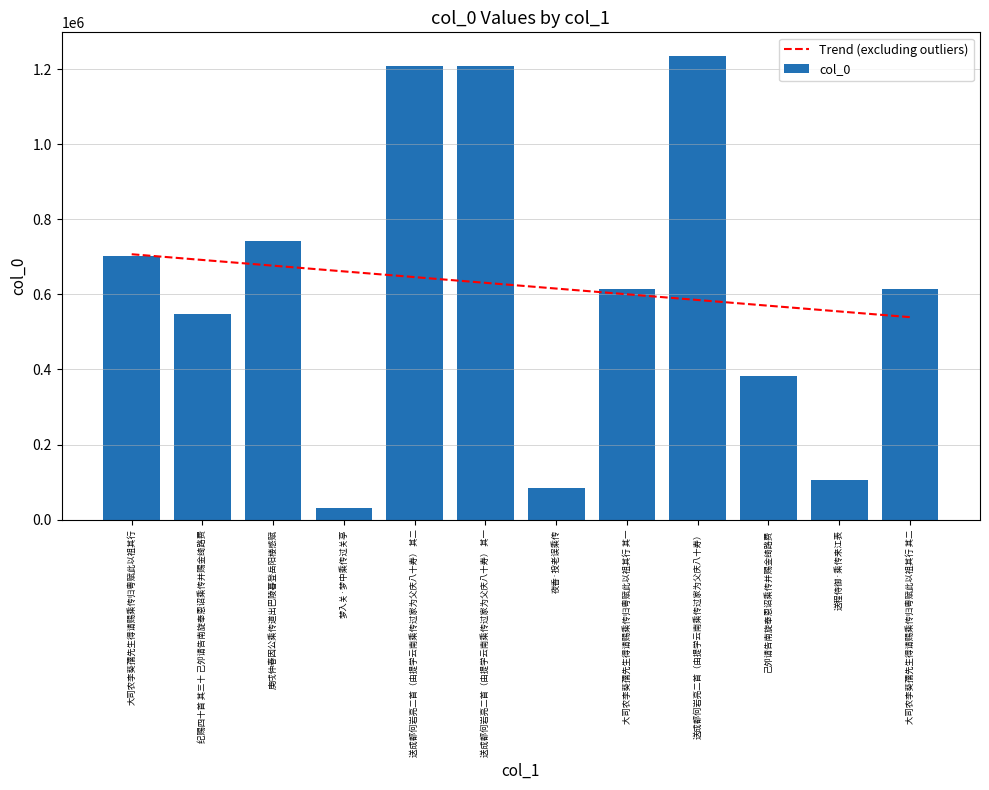

What is the label of the 10th bar from the right?

庚戌仲春因公乘传道出巴陵暮登岳阳楼感赋